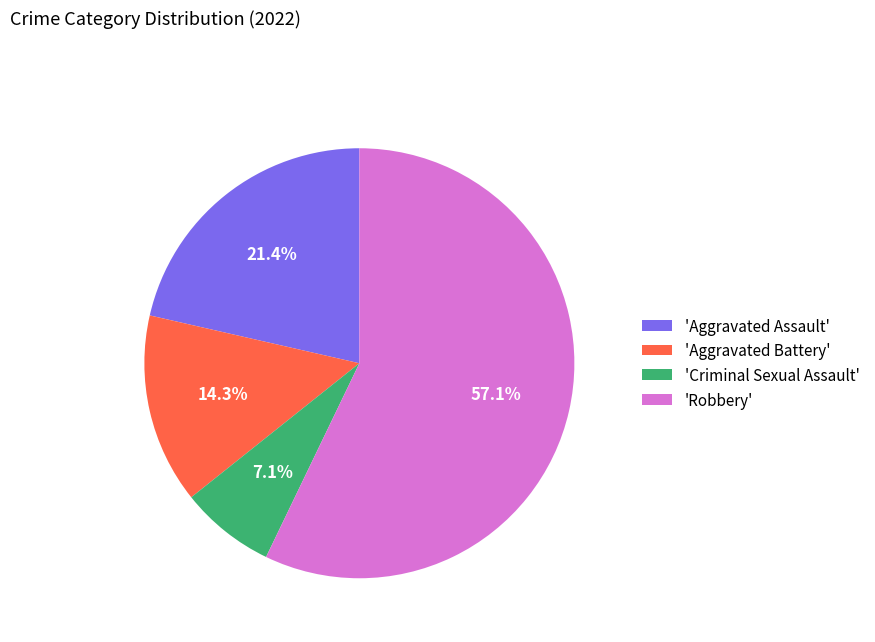

Rank the categories by value from lowest to highest.

'Criminal Sexual Assault', 'Aggravated Battery', 'Aggravated Assault', 'Robbery'